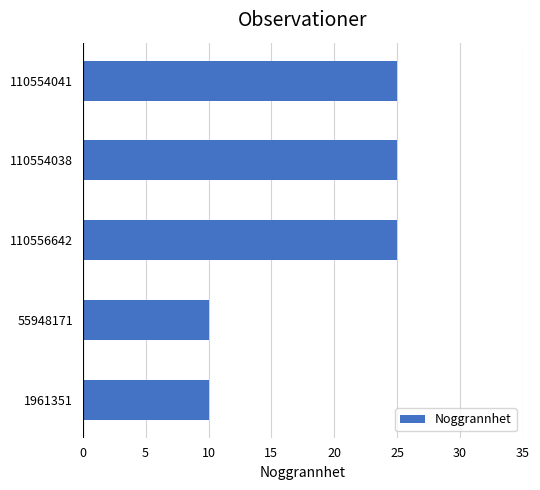

Reading top to bottom, list all the values displayed in this chart.

110554041=25	110554038=25	110556642=25	55948171=10	1961351=10